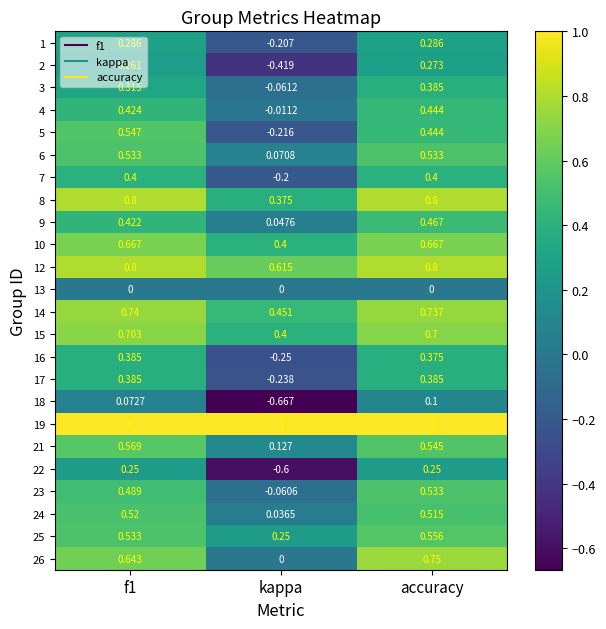

Is the value of 24 at f1 greater than the value of 25 at f1?

No